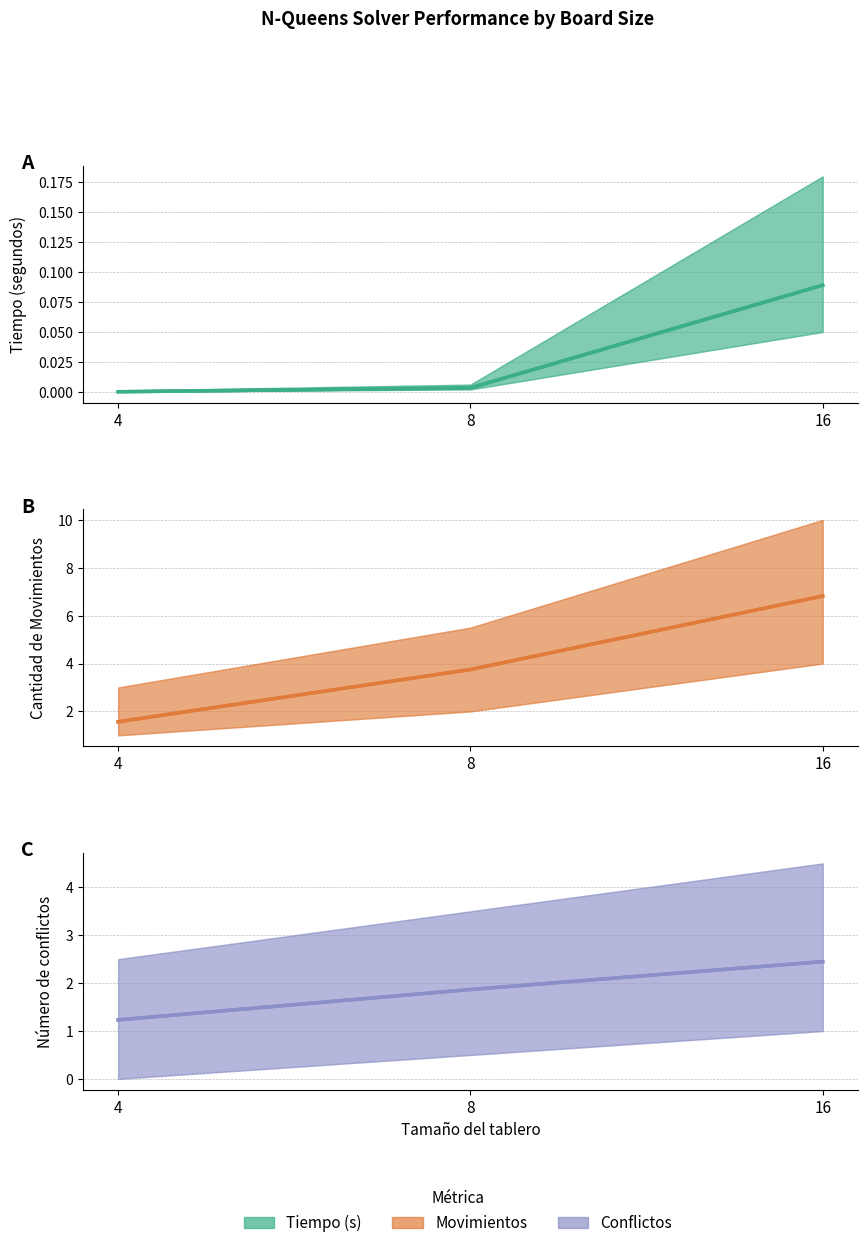

What is the sum of the Número de conflictos values at 16 and 4?

3.7